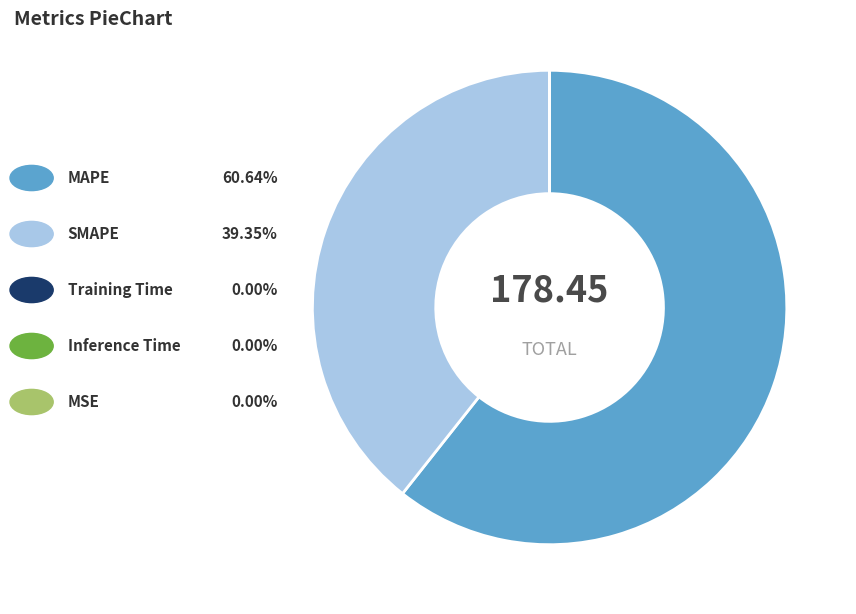

Is there a majority slice in this chart?

Yes